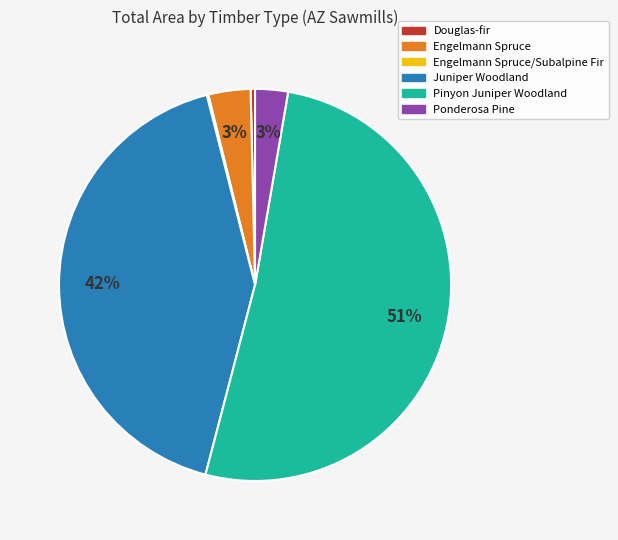

What percentage is the Juniper Woodland slice, to the nearest percent?

42%